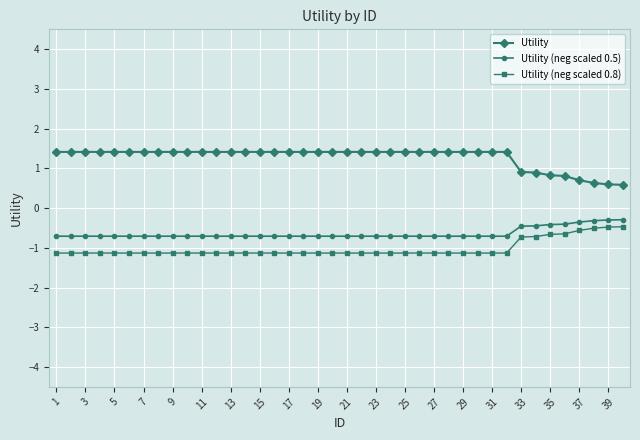

List the series in order of their overall mean, highest first.

Utility, Utility (neg scaled 0.5), Utility (neg scaled 0.8)